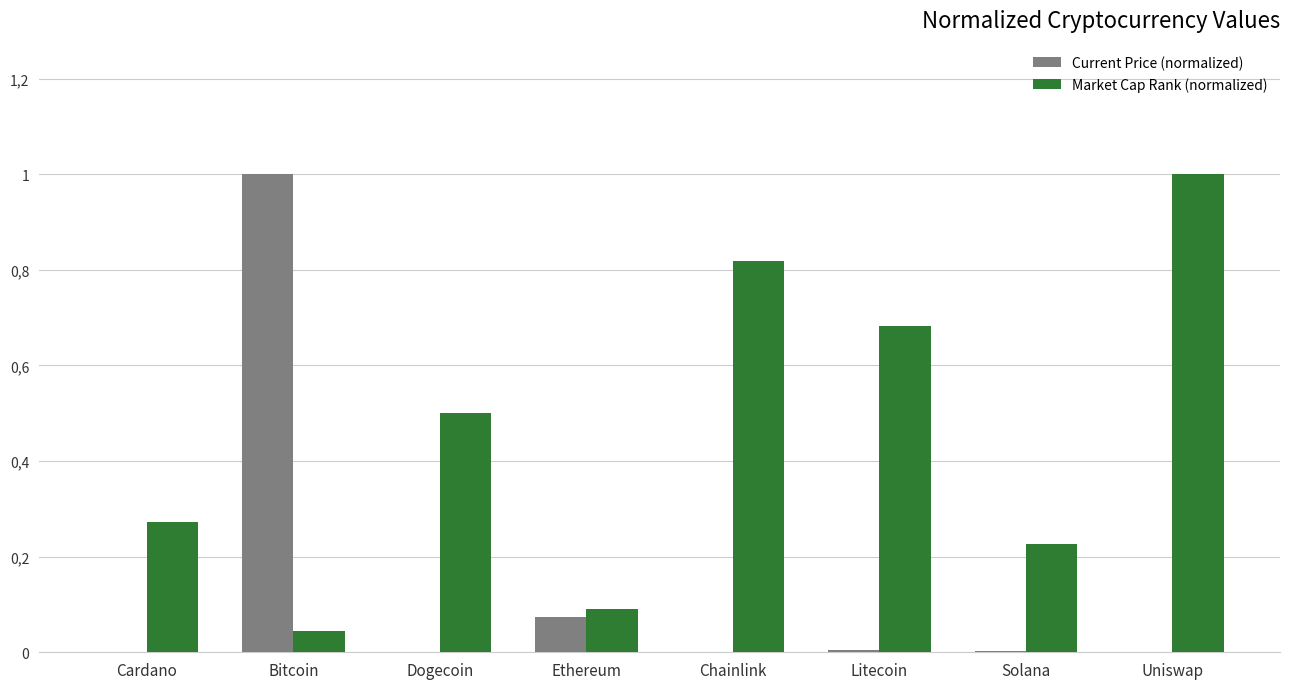

What position from the left is Litecoin?

6